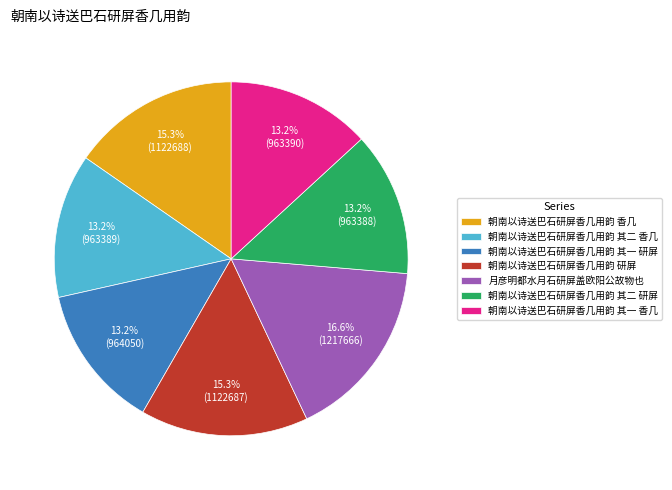

Combined, what portion of the pie is 朝南以诗送巴石研屏香几用韵 香几 and 朝南以诗送巴石研屏香几用韵 其二 研屏?

28.5%